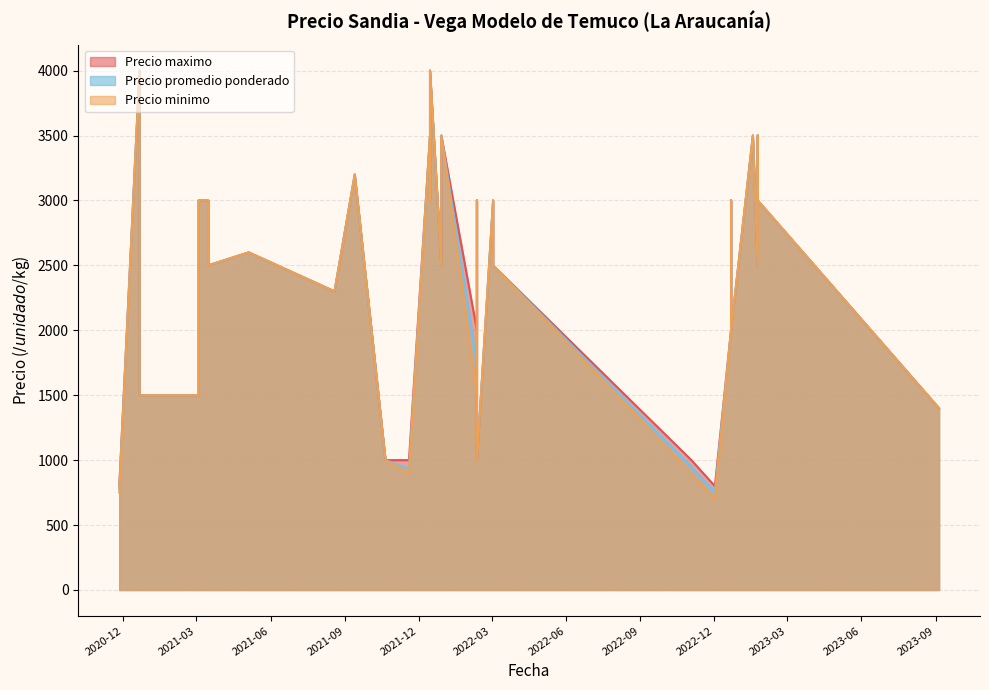

Reading right to left, list all the values displayed in this chart.

Precio promedio ponderado: 3500	2500	3000	3500	3000	3500	4000	756	2500	3000	2000	3000	3500	4000	1500	950	1500	2000	2500	3000	934	2000	2500	3000	2000	2300	1000	1750	2392	3000	2600	1000	775	2500	3000	3500	3200	1400	2500	3000
Precio minimo: 3500	2500	3000	3500	3000	3500	4000	700	2500	3000	2000	3000	3500	4000	1500	900	1500	2000	2500	3000	900	2000	2500	3000	2000	2300	1000	1500	2300	3000	2600	1000	750	2500	3000	3500	3200	1400	2500	3000
Precio maximo: 3500	2500	3000	3500	3000	3500	4000	800	2500	3000	2000	3000	3500	4000	1500	1000	1500	2000	2500	3000	1000	2000	2500	3000	2000	2300	1000	2000	2500	3000	2600	1000	800	2500	3000	3500	3200	1400	2500	3000